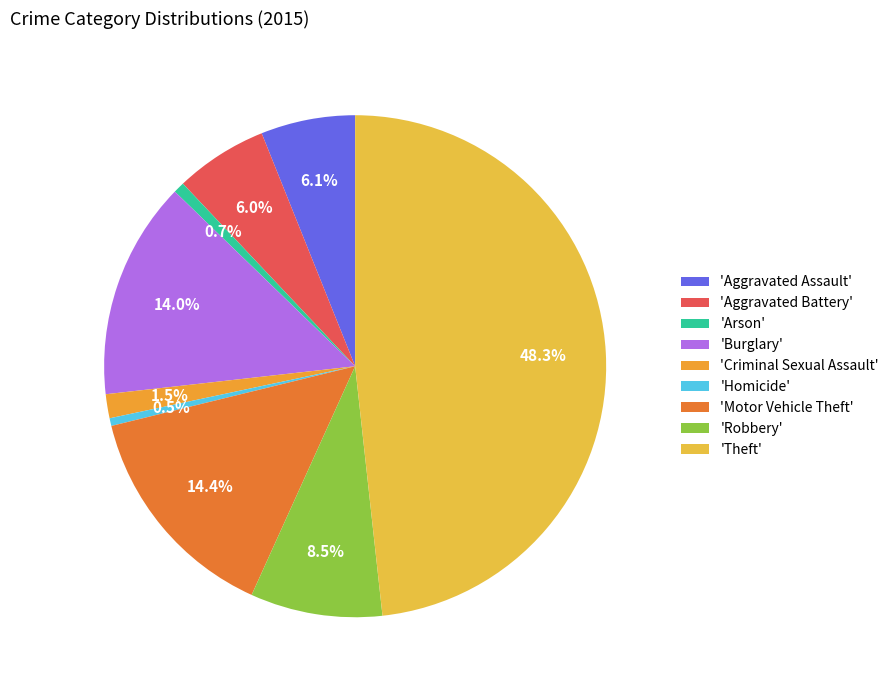

What is the largest slice in the pie chart?

'Theft'